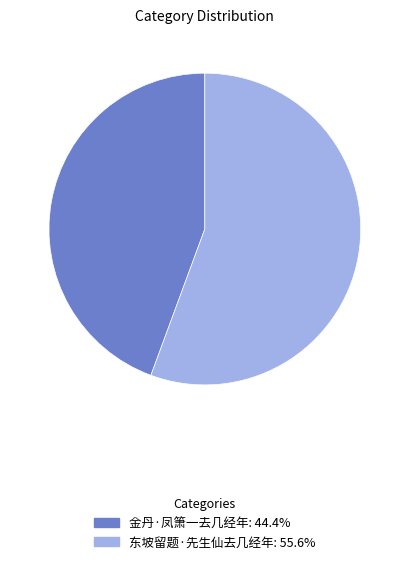

Approximately how many times larger is the value at 金丹·凤箫一去几经年 compared to 东坡留题·先生仙去几经年?

0.8